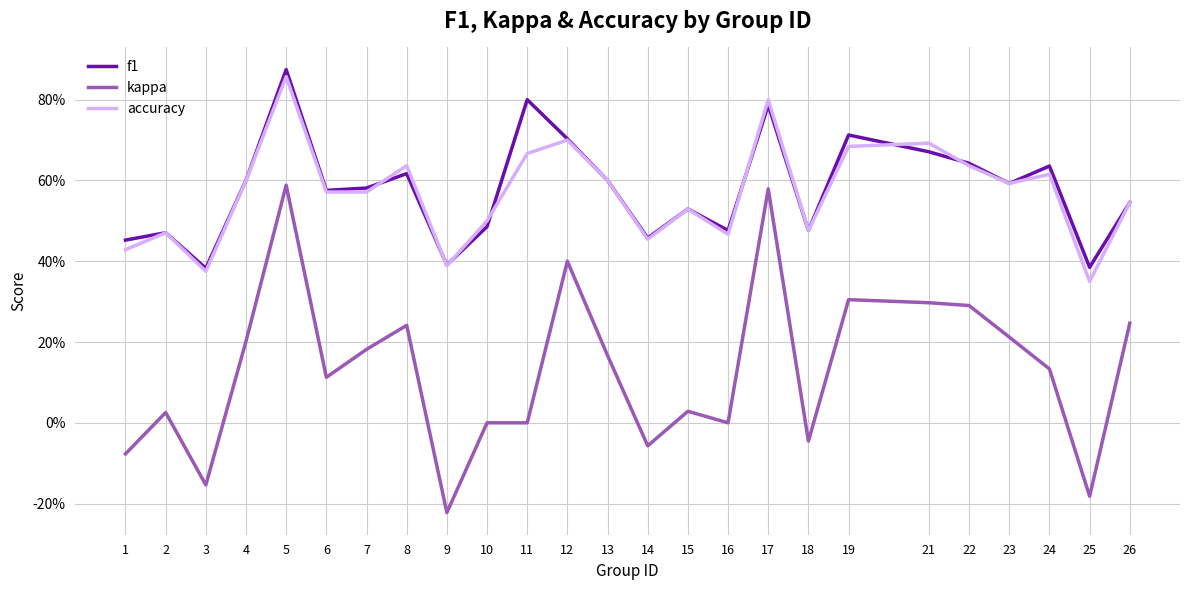

Does the chart have visible grid lines?

Yes